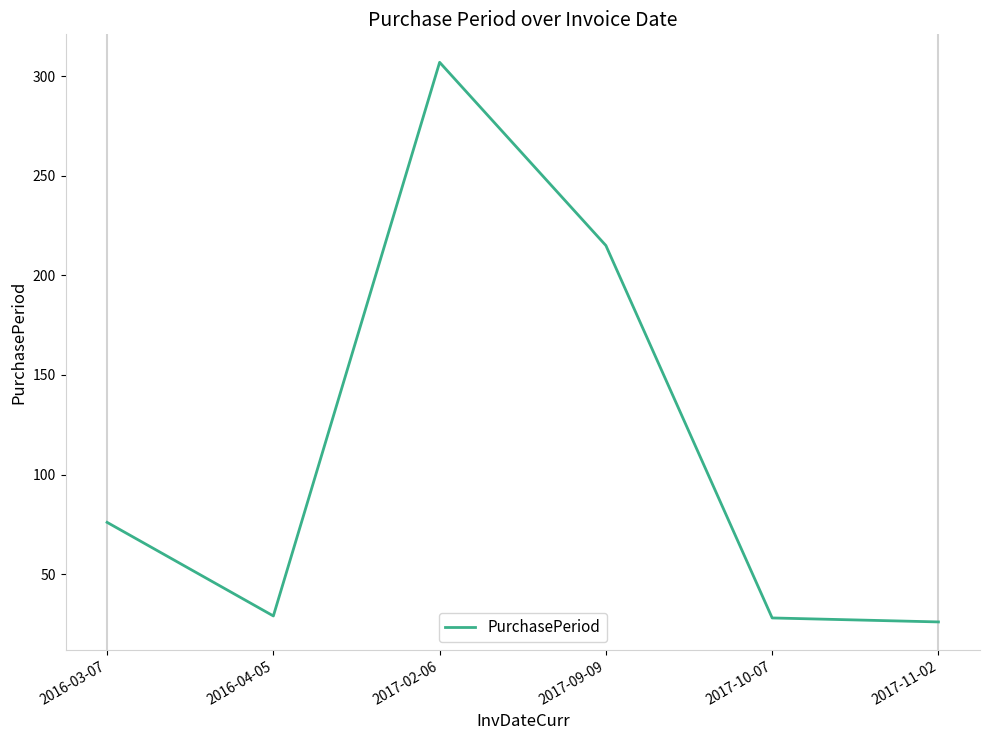

At which label is the value closest to 166?

2017-09-09